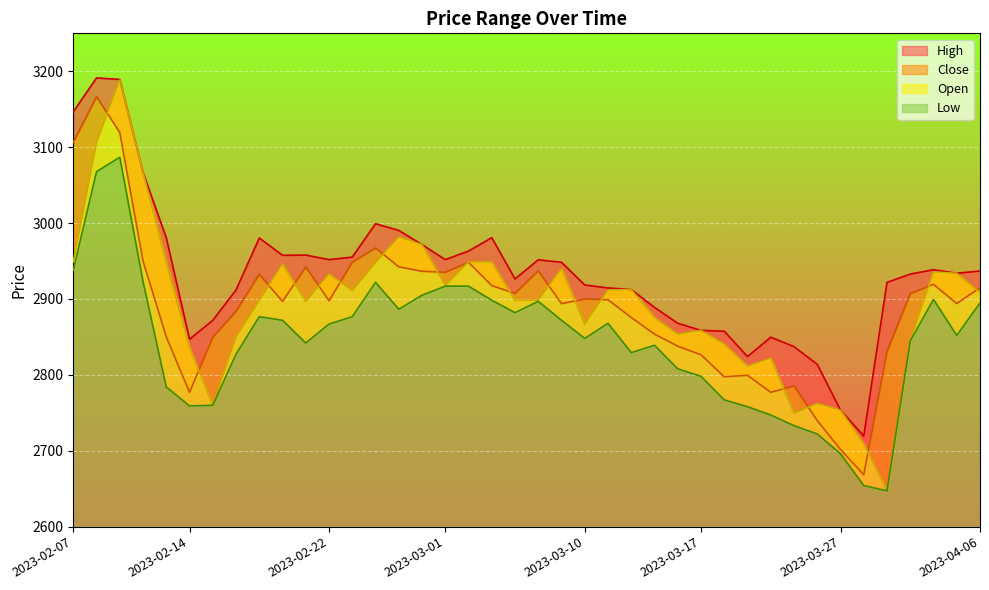

Where is Close nearest to the value 2917?

2023-03-03